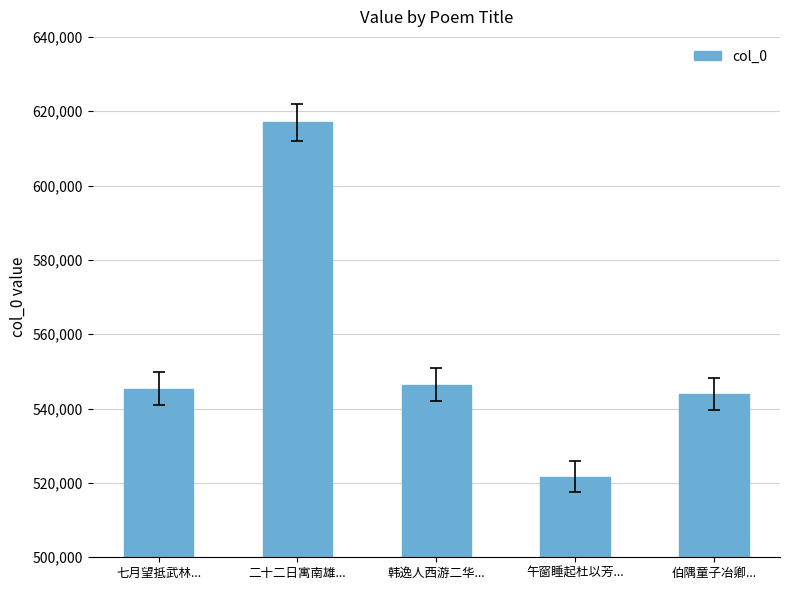

Reading left to right, what are all the values shown in this chart?

545357	616992	546417	521715	543933